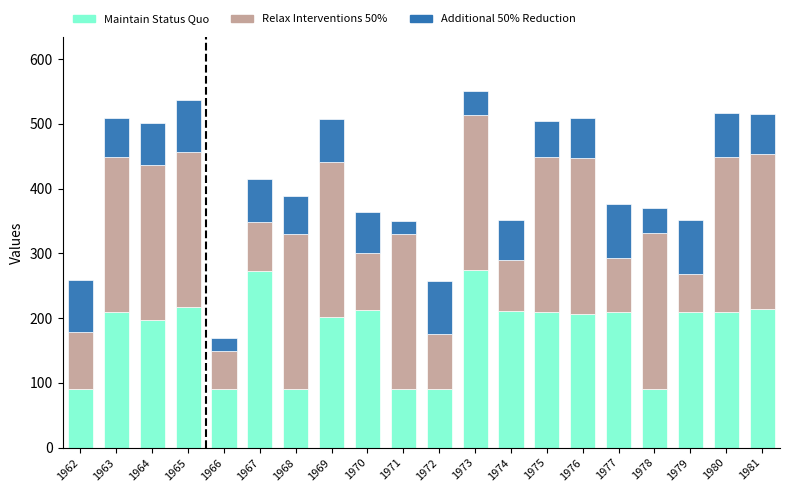

What is the sum of the Maintain Status Quo values at 1964 and 1963?

406.0